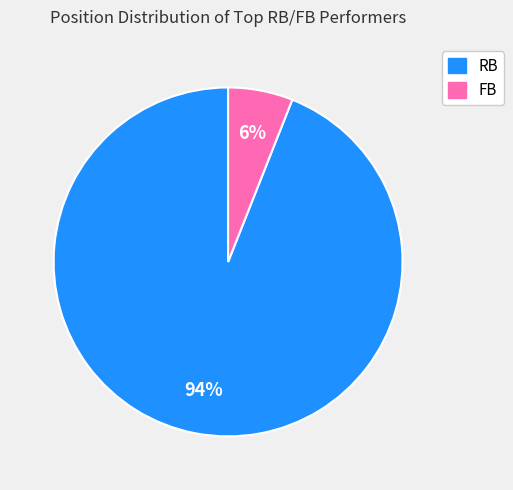

Between FB and RB, which is larger?

RB